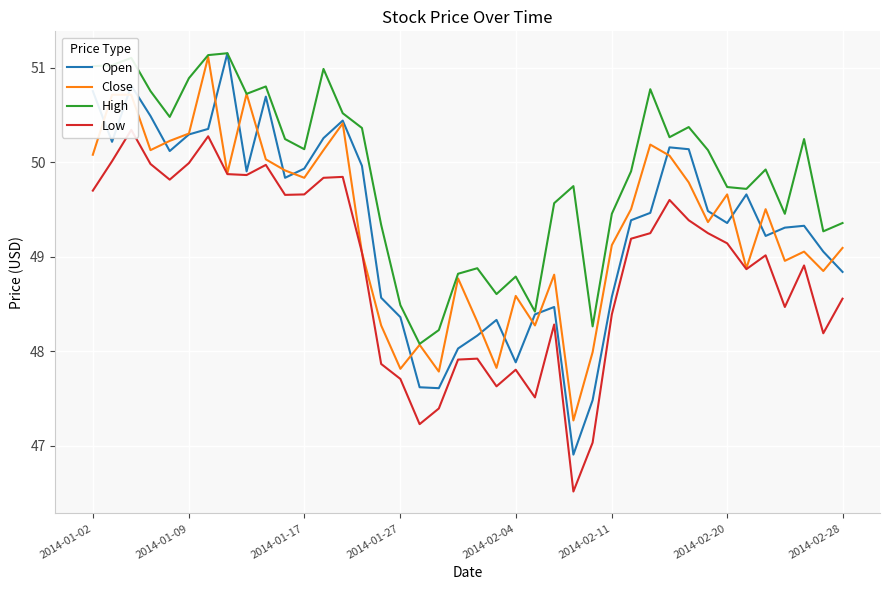

What is the maximum value for High?

51.2